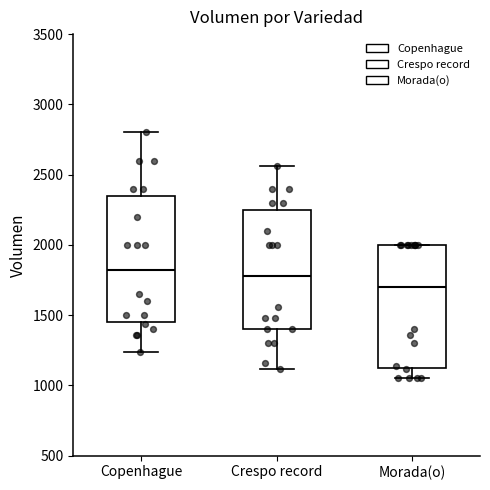

Where is the upper edge of the box for Morada(o) on the y-axis? The values are not printed on the chart, so give them approximately, as read against the axis.

2000